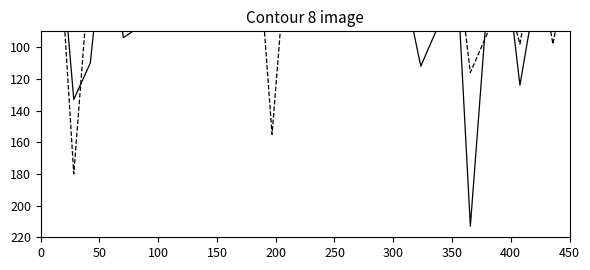

At how many categories does at least one series exceed 169?

2